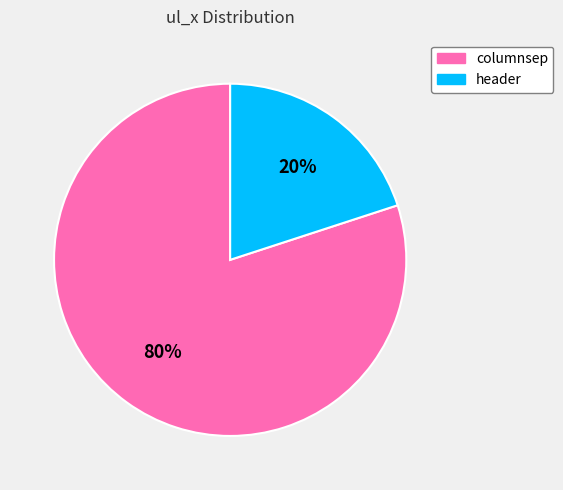

To the nearest percent, what is the difference between the largest and smallest slice percentages?

60%